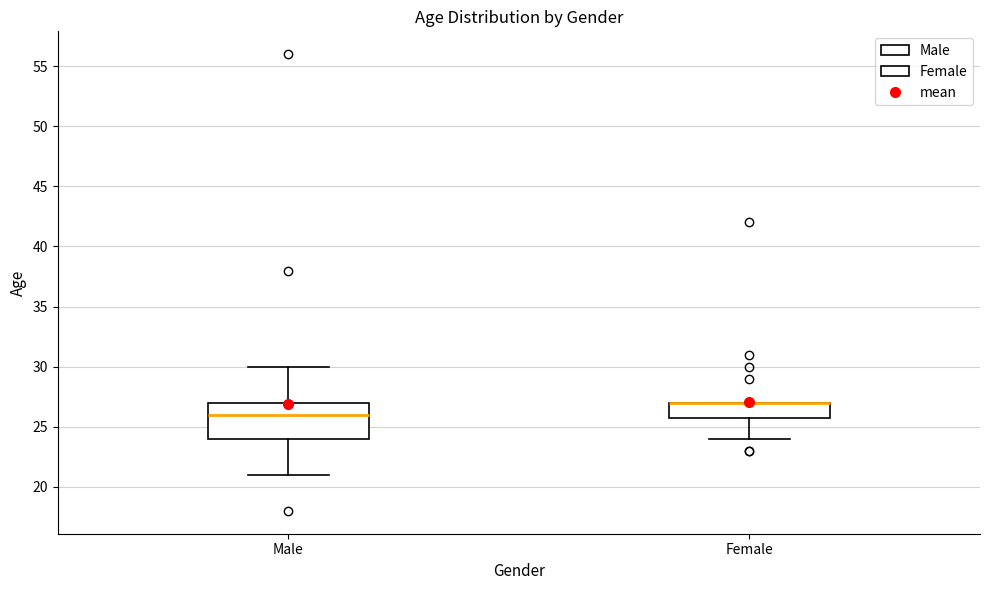

Where does the lower whisker of the box for Female end on the y-axis? The values are not printed on the chart, so give them approximately, as read against the axis.

24